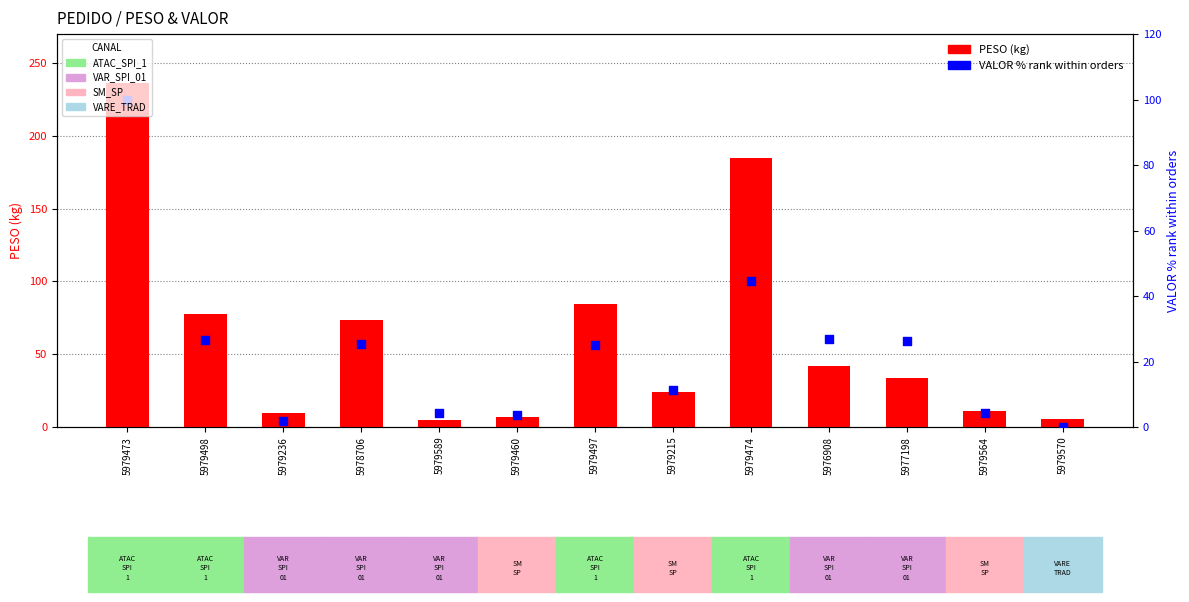

Which series reaches the maximum Y coordinate?

PESO (kg)